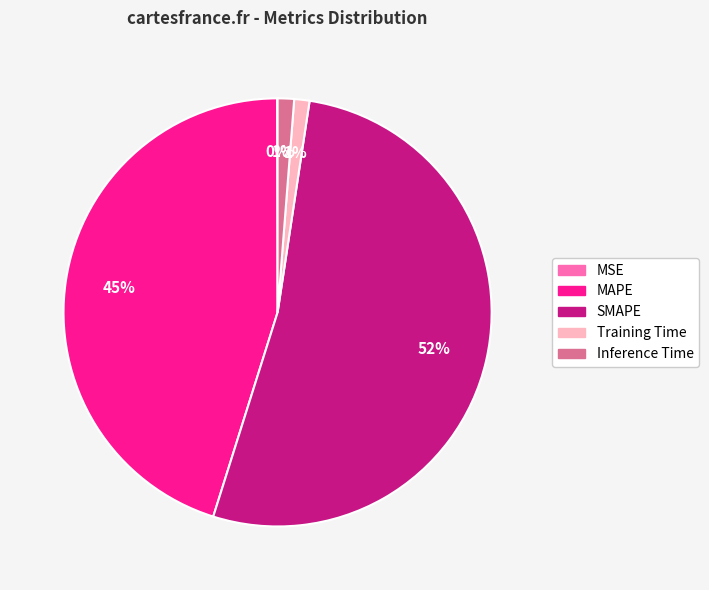

Which category has the biggest portion of the pie?

SMAPE